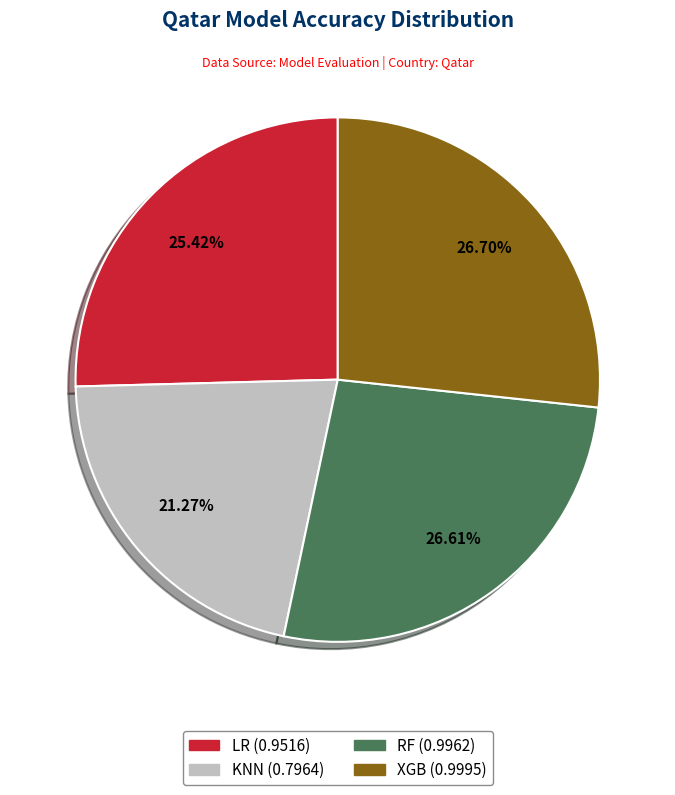

How many slices are in this pie chart?

4